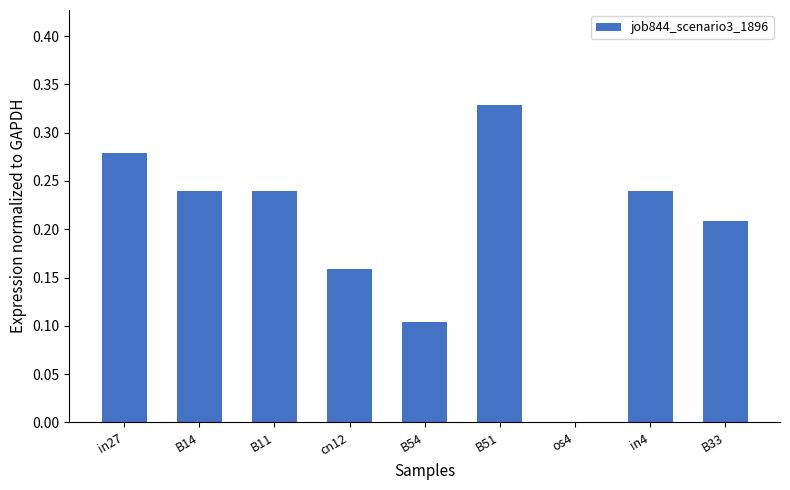

The value at B14 is 0.1. True or false?

False